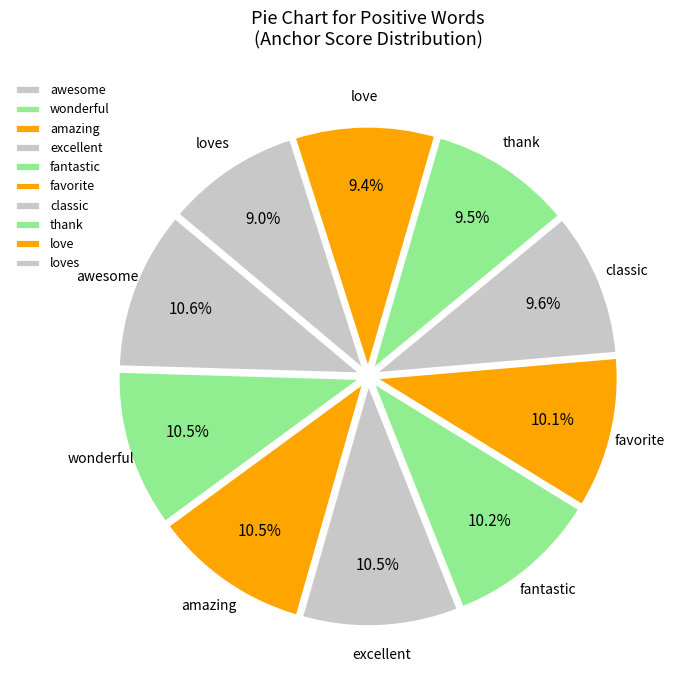

Which has a higher value, loves or thank?

thank